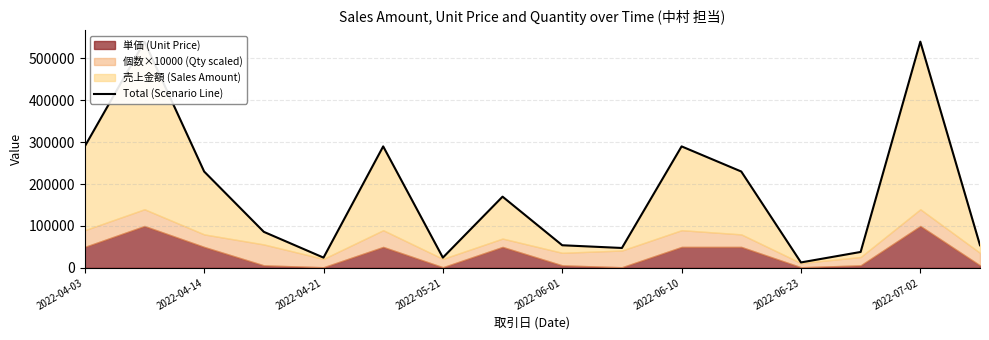

What is the value of the 14th point from the left?

38000